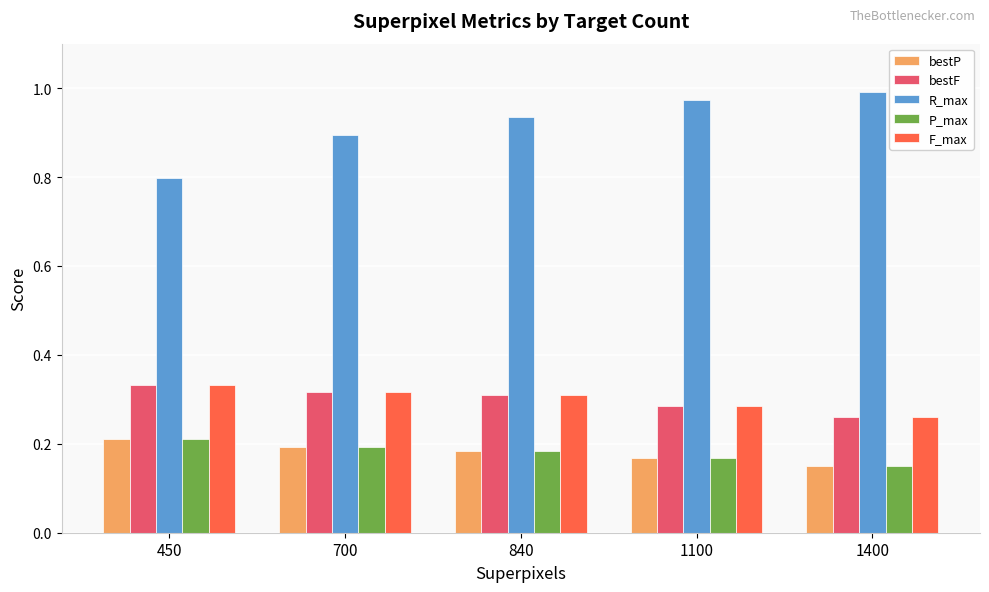

Which category has the lowest value in the F_max series?

1400